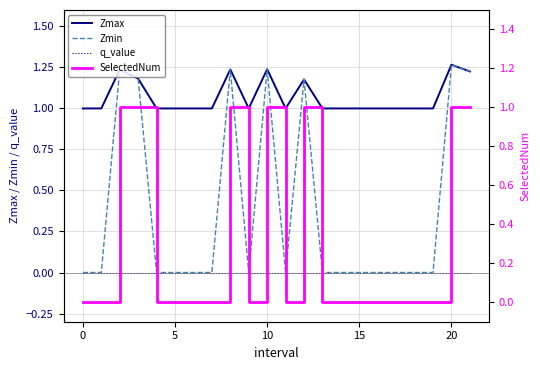

True or false: Zmax and SelectedNum intersect in this chart.

False